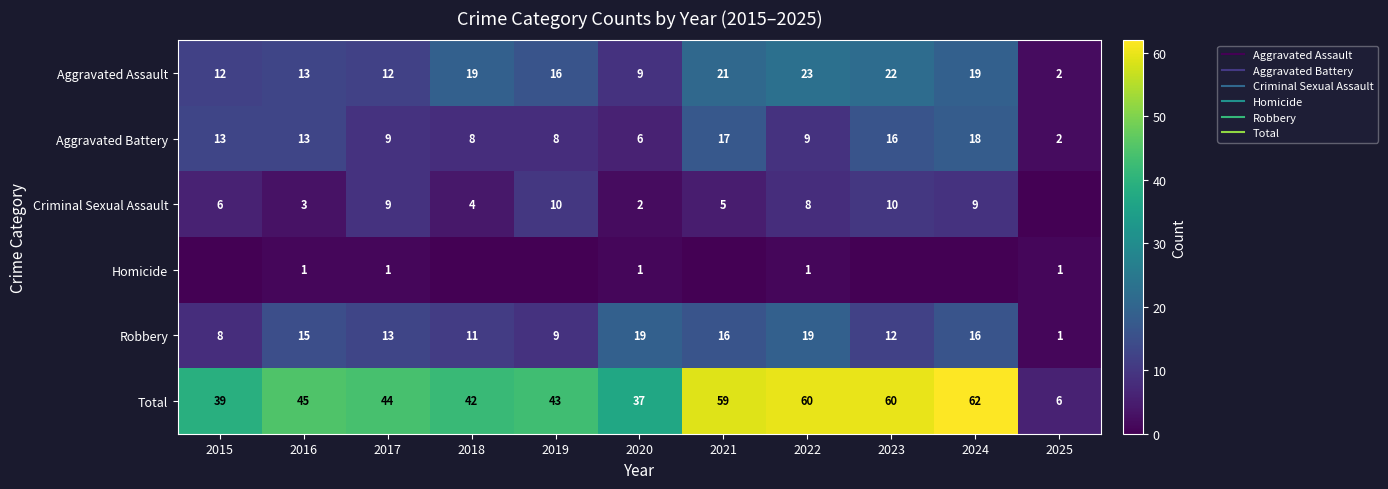

Is it true that Aggravated Battery equals 12 at 2024?

False